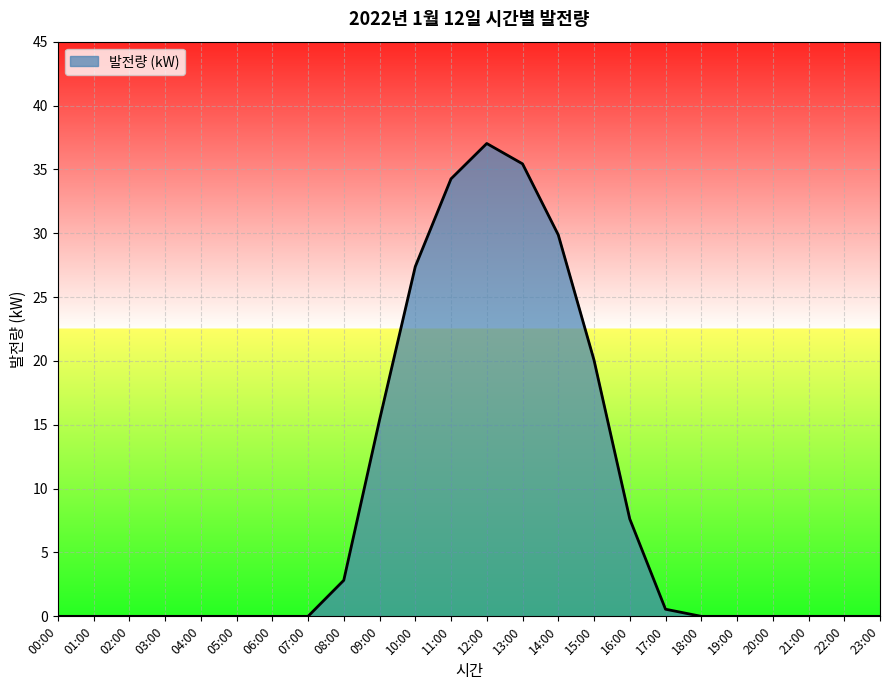

What is the maximum value shown in the chart?

37.0